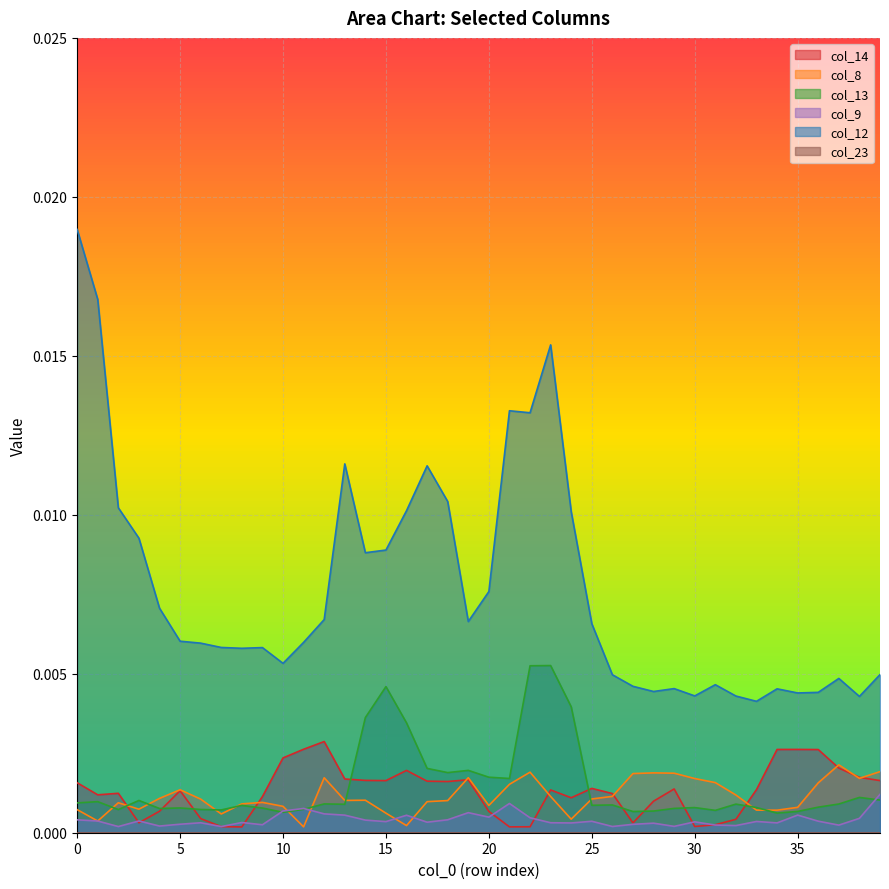

Where is col_8 nearest to the value 0?

11